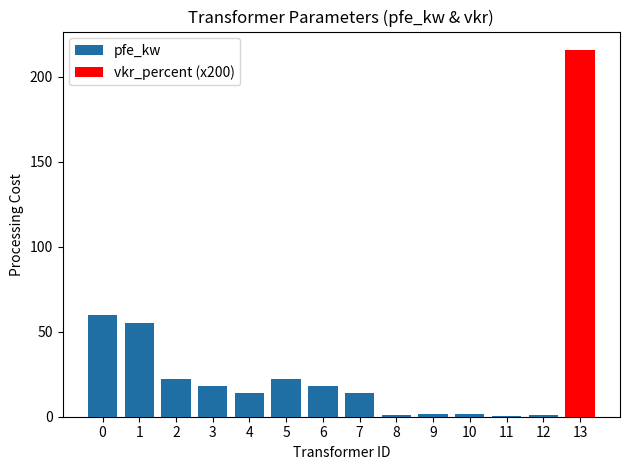

How many values exceed 14?

6